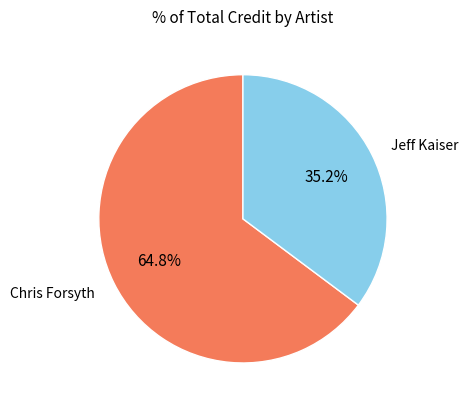

Count the number of slices in the pie.

2